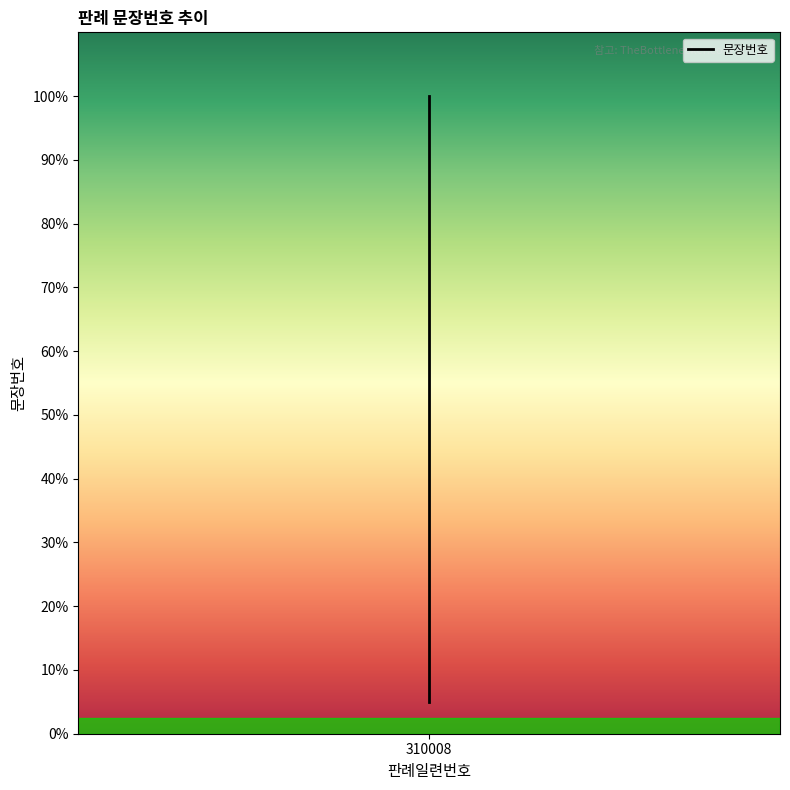

What value does the data have at 310008, to the nearest 5?

5